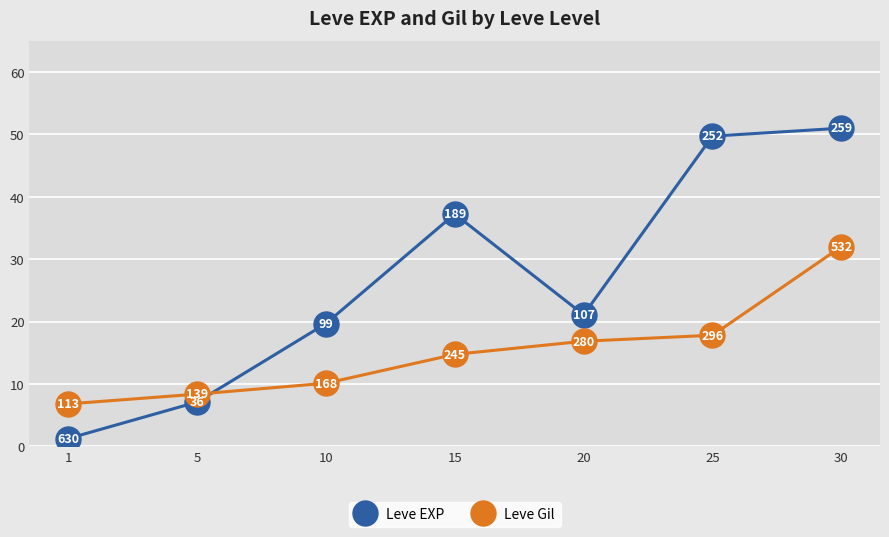

How many data points does each series have?

7